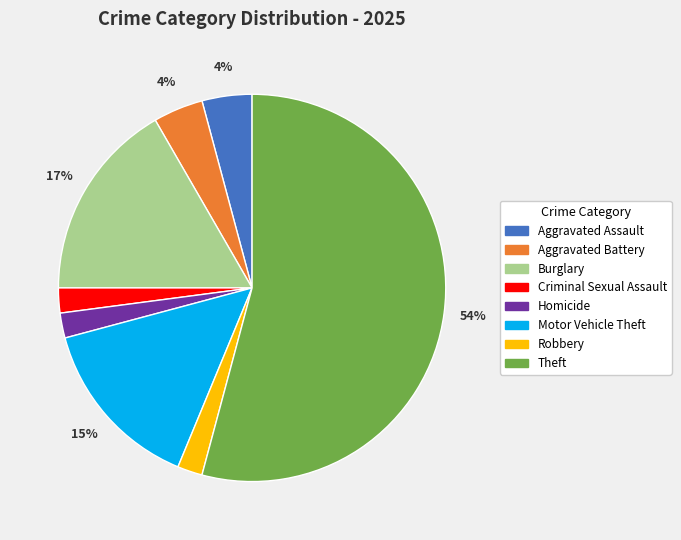

Which category accounts for the majority?

Theft